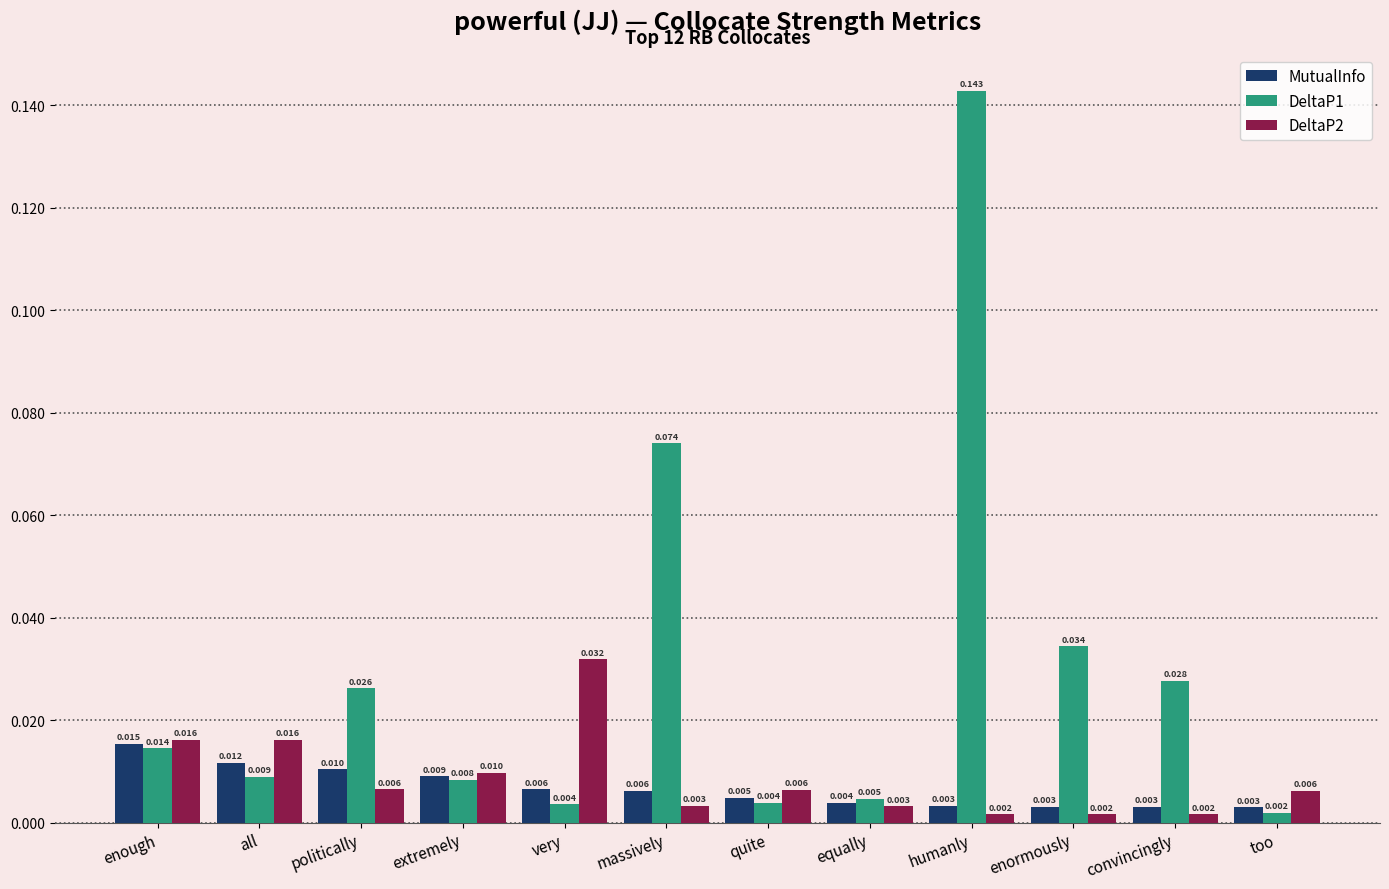

What is the label of the 9th bar from the left?

humanly